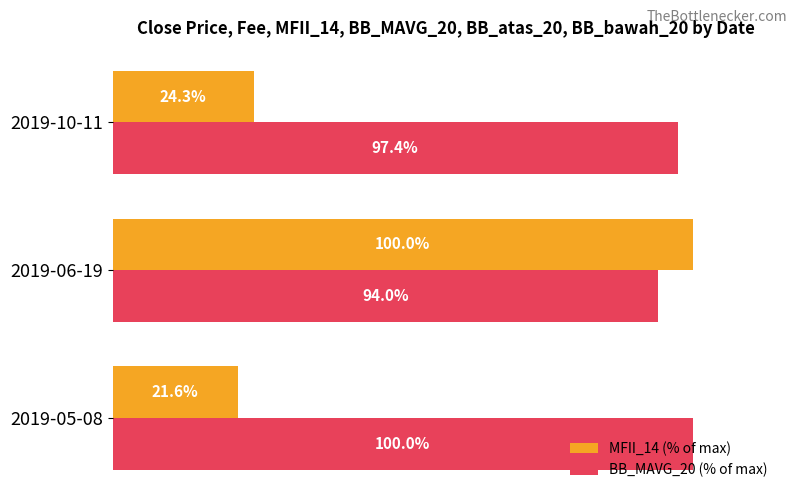

What are all the series names shown in the legend?

MFII_14 (% of max), BB_MAVG_20 (% of max)